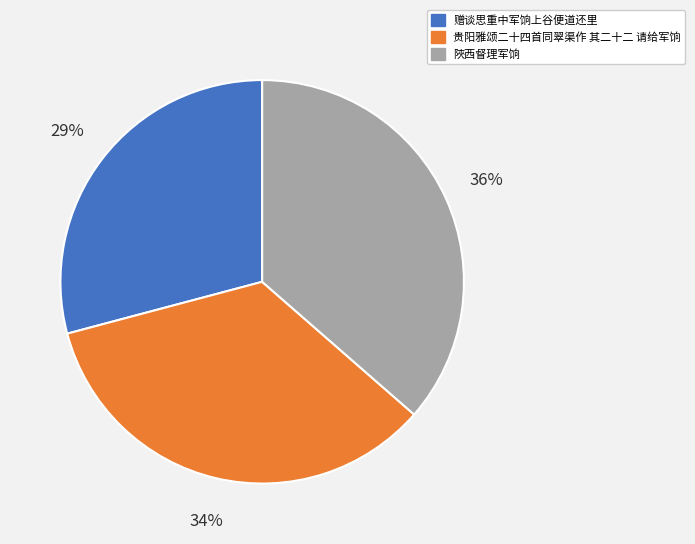

To the nearest percent, what is the combined percentage of 赠谈思重中军饷上谷便道还里 and 贵阳雅颂二十四首同翠渠作 其二十二 请给军饷?

64%